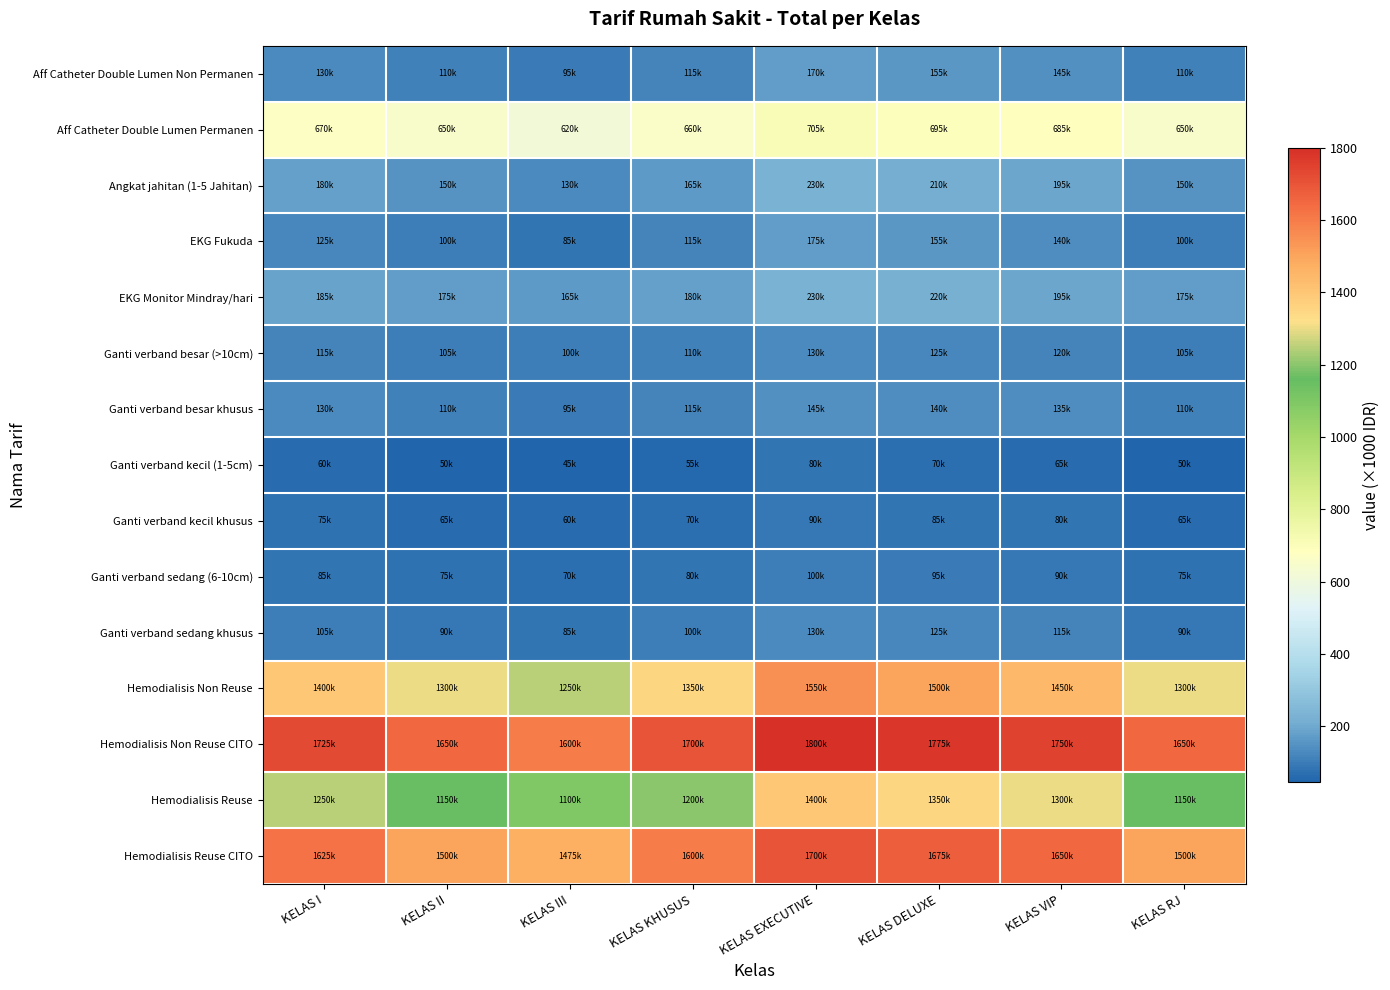

Reading right to left, extract all data points from this chart.

Aff Catheter Double Lumen Non Permanen: KELAS RJ=110	KELAS VIP=145	KELAS DELUXE=155	KELAS EXECUTIVE=170	KELAS KHUSUS=115	KELAS III=95	KELAS II=110	KELAS I=130
Aff Catheter Double Lumen Permanen: KELAS RJ=650	KELAS VIP=685	KELAS DELUXE=695	KELAS EXECUTIVE=705	KELAS KHUSUS=660	KELAS III=620	KELAS II=650	KELAS I=670
Angkat jahitan (1-5 Jahitan): KELAS RJ=150	KELAS VIP=195	KELAS DELUXE=210	KELAS EXECUTIVE=230	KELAS KHUSUS=165	KELAS III=130	KELAS II=150	KELAS I=180
EKG Fukuda: KELAS RJ=100	KELAS VIP=140	KELAS DELUXE=155	KELAS EXECUTIVE=175	KELAS KHUSUS=115	KELAS III=85	KELAS II=100	KELAS I=125
EKG Monitor Mindray/hari: KELAS RJ=175	KELAS VIP=195	KELAS DELUXE=220	KELAS EXECUTIVE=230	KELAS KHUSUS=180	KELAS III=165	KELAS II=175	KELAS I=185
Ganti verband besar (>10cm): KELAS RJ=105	KELAS VIP=120	KELAS DELUXE=125	KELAS EXECUTIVE=130	KELAS KHUSUS=110	KELAS III=100	KELAS II=105	KELAS I=115
Ganti verband besar khusus: KELAS RJ=110	KELAS VIP=135	KELAS DELUXE=140	KELAS EXECUTIVE=145	KELAS KHUSUS=115	KELAS III=95	KELAS II=110	KELAS I=130
Ganti verband kecil (1-5cm): KELAS RJ=50	KELAS VIP=65	KELAS DELUXE=70	KELAS EXECUTIVE=80	KELAS KHUSUS=55	KELAS III=45	KELAS II=50	KELAS I=60
Ganti verband kecil khusus: KELAS RJ=65	KELAS VIP=80	KELAS DELUXE=85	KELAS EXECUTIVE=90	KELAS KHUSUS=70	KELAS III=60	KELAS II=65	KELAS I=75
Ganti verband sedang (6-10cm): KELAS RJ=75	KELAS VIP=90	KELAS DELUXE=95	KELAS EXECUTIVE=100	KELAS KHUSUS=80	KELAS III=70	KELAS II=75	KELAS I=85
Ganti verband sedang khusus: KELAS RJ=90	KELAS VIP=115	KELAS DELUXE=125	KELAS EXECUTIVE=130	KELAS KHUSUS=100	KELAS III=85	KELAS II=90	KELAS I=105
Hemodialisis Non Reuse: KELAS RJ=1300	KELAS VIP=1450	KELAS DELUXE=1500	KELAS EXECUTIVE=1550	KELAS KHUSUS=1350	KELAS III=1250	KELAS II=1300	KELAS I=1400
Hemodialisis Non Reuse CITO: KELAS RJ=1650	KELAS VIP=1750	KELAS DELUXE=1775	KELAS EXECUTIVE=1800	KELAS KHUSUS=1700	KELAS III=1600	KELAS II=1650	KELAS I=1725
Hemodialisis Reuse: KELAS RJ=1150	KELAS VIP=1300	KELAS DELUXE=1350	KELAS EXECUTIVE=1400	KELAS KHUSUS=1200	KELAS III=1100	KELAS II=1150	KELAS I=1250
Hemodialisis Reuse CITO: KELAS RJ=1500	KELAS VIP=1650	KELAS DELUXE=1675	KELAS EXECUTIVE=1700	KELAS KHUSUS=1600	KELAS III=1475	KELAS II=1500	KELAS I=1625